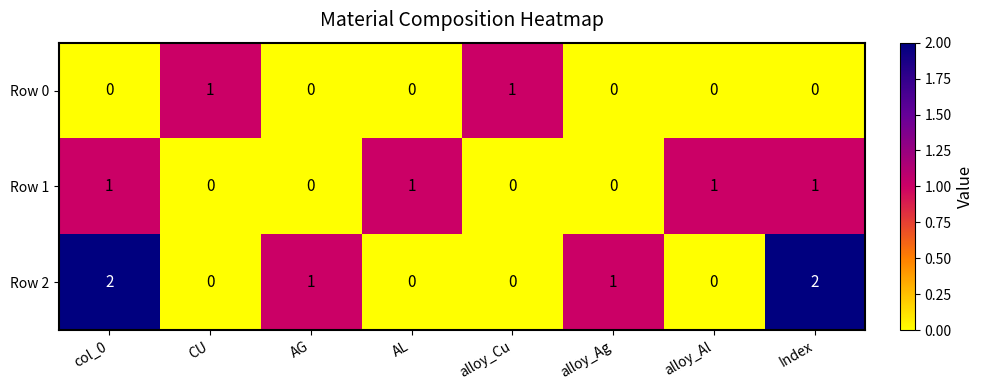

Which series has the largest range (max minus min)?

Row 2